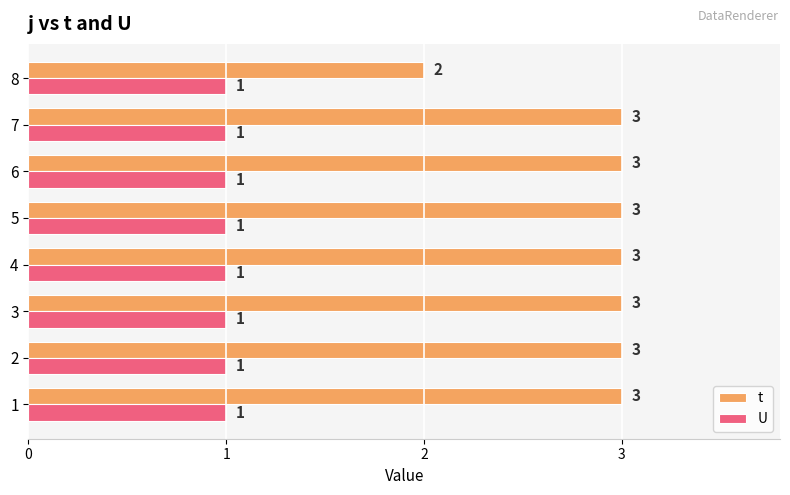

What is the approximate value of t at 3?

3